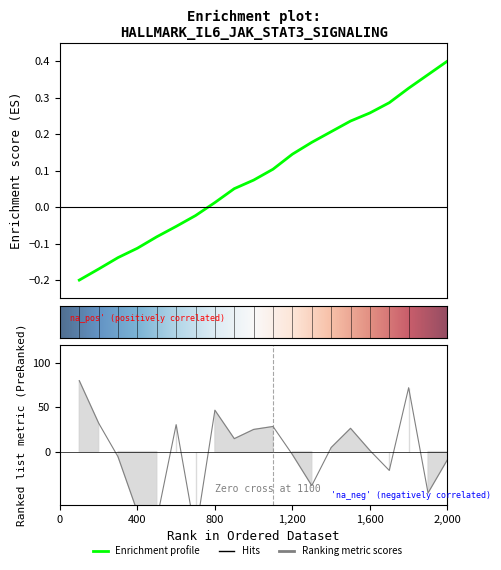

Which series has the largest range (max minus min)?

Ranking metric scores